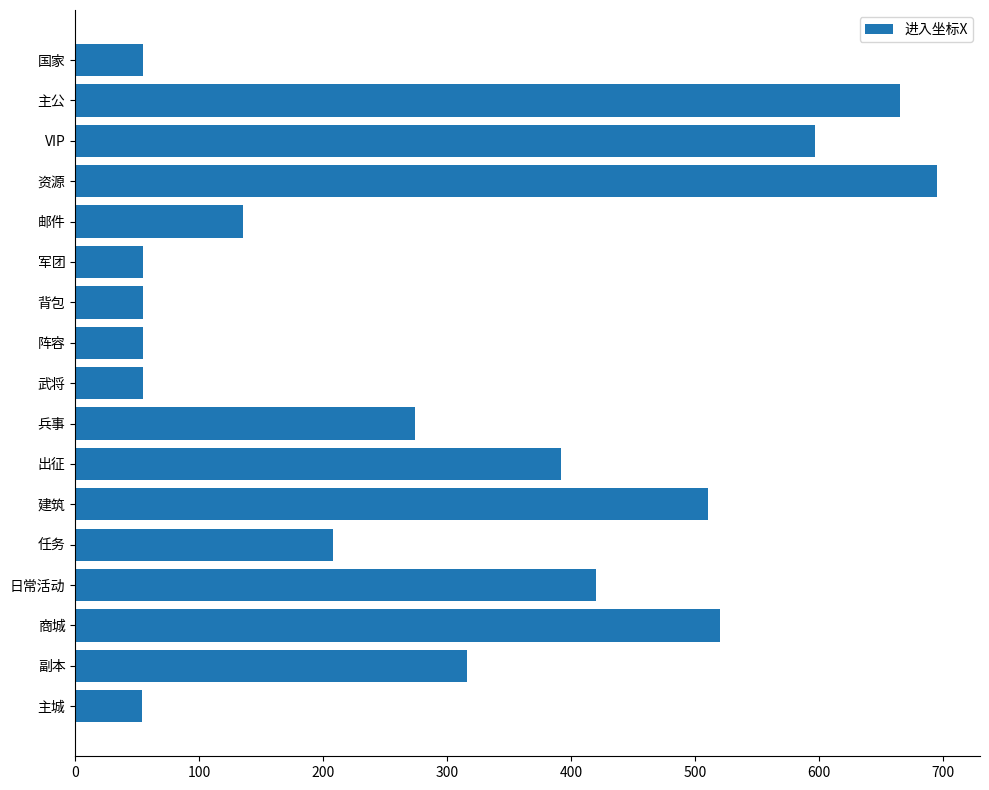

What is the difference between the second highest and second lowest values?

610